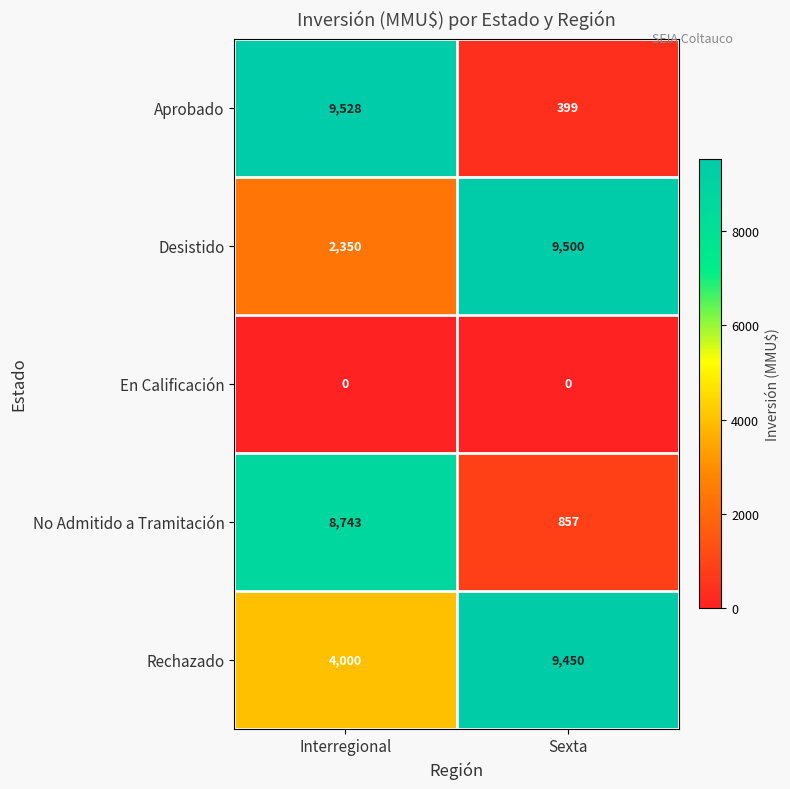

Which series has the widest spread of values?

Aprobado